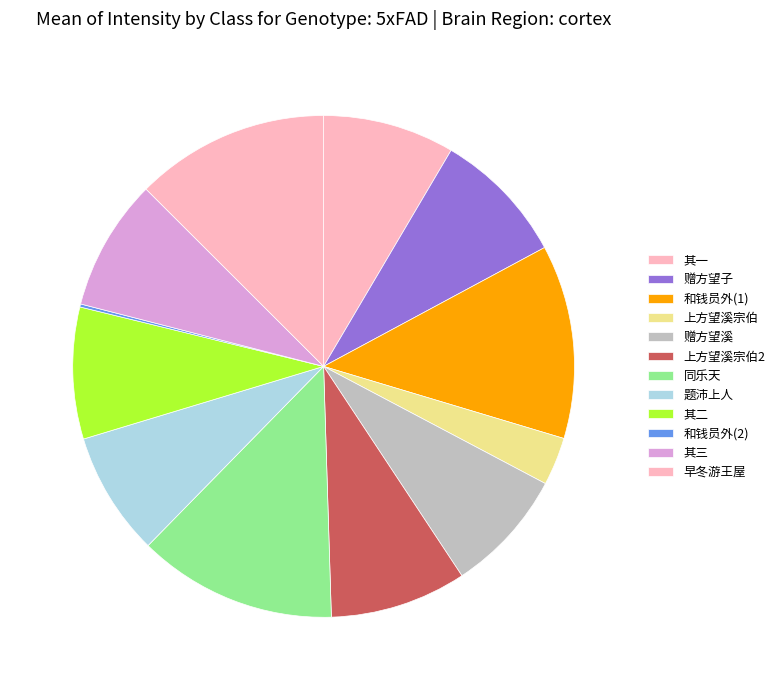

How many segments does this pie chart have?

12